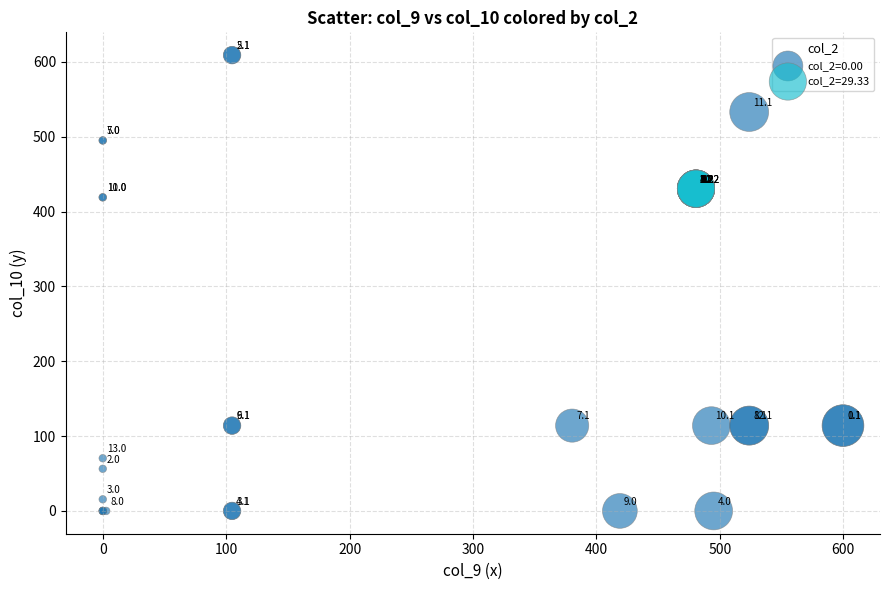

Which series reaches the maximum Y coordinate?

col_2=0.00